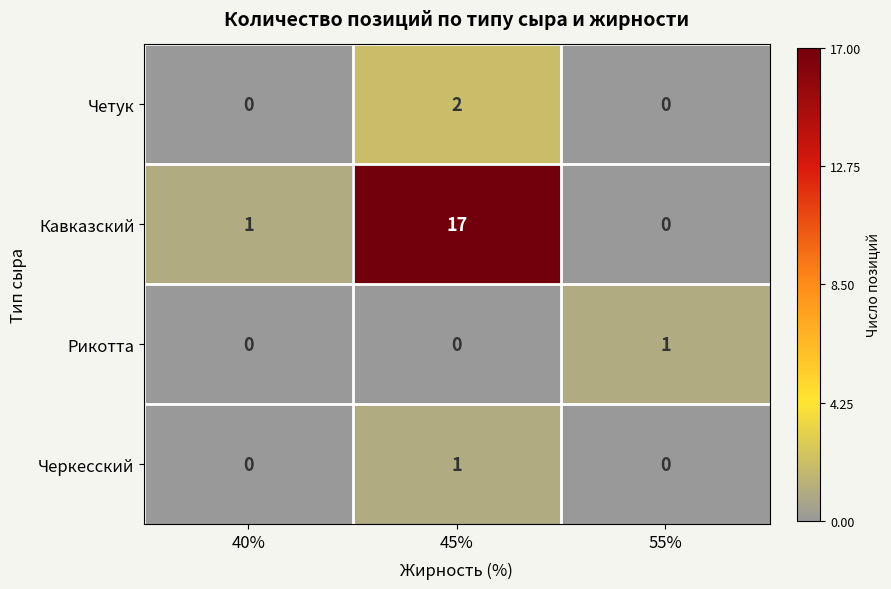

Which series has the widest spread of values?

Кавказский